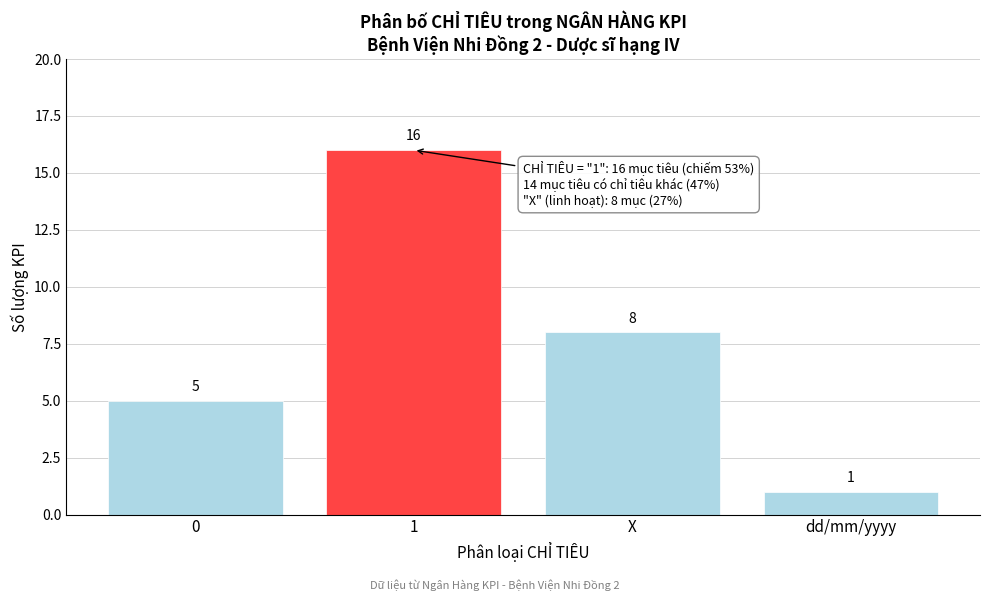

Reading right to left, transcribe all the data shown in this chart.

dd/mm/yyyy=1	X=8	1=16	0=5